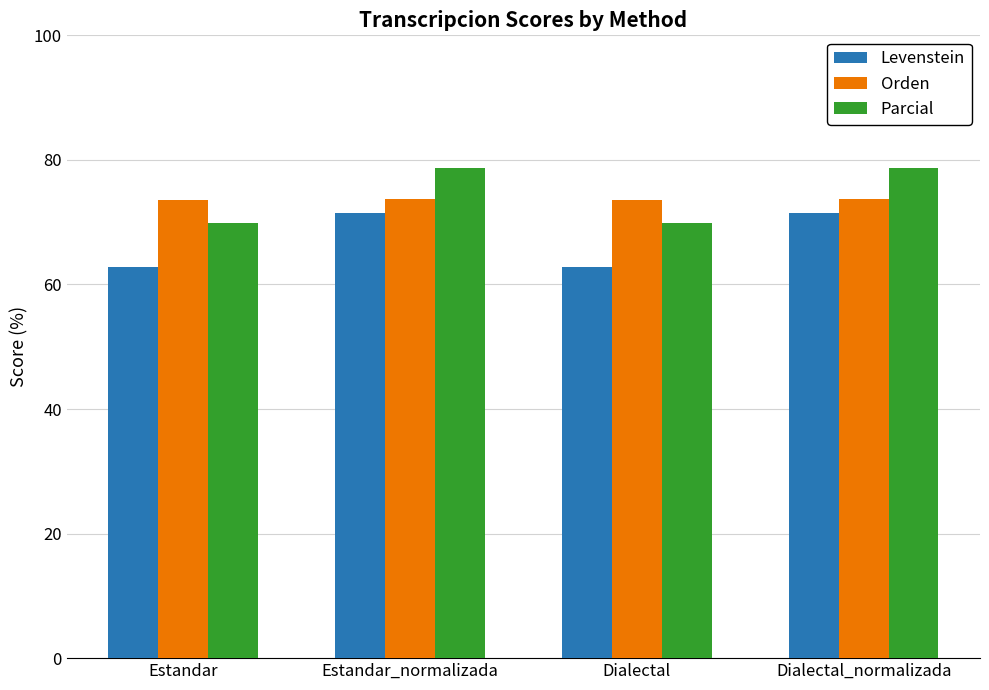

Where does the Parcial series first go above 78?

Estandar_normalizada